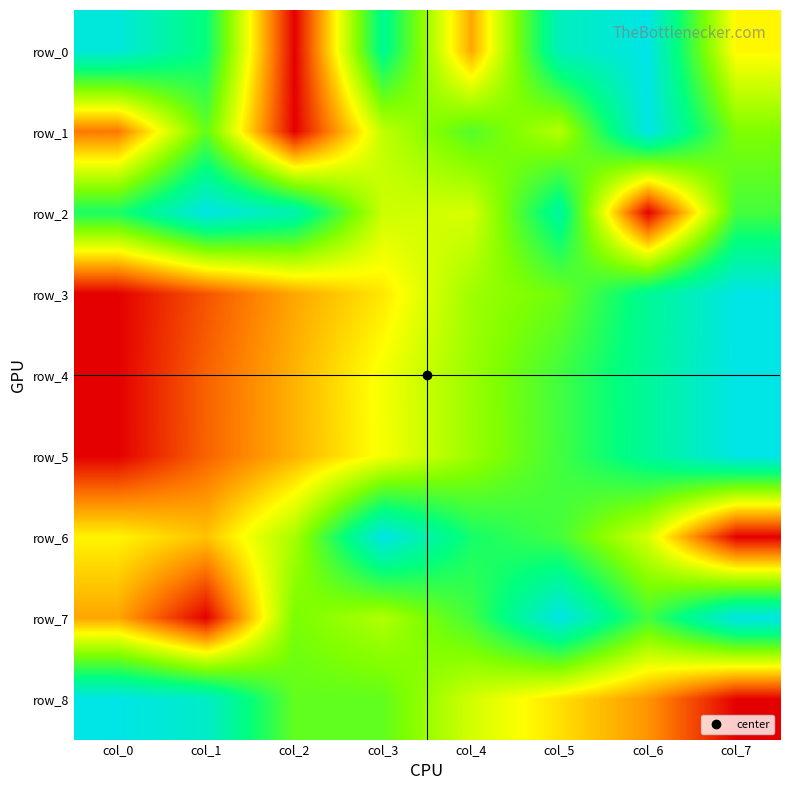

At which category does the chart reach its peak across all series?

col_6